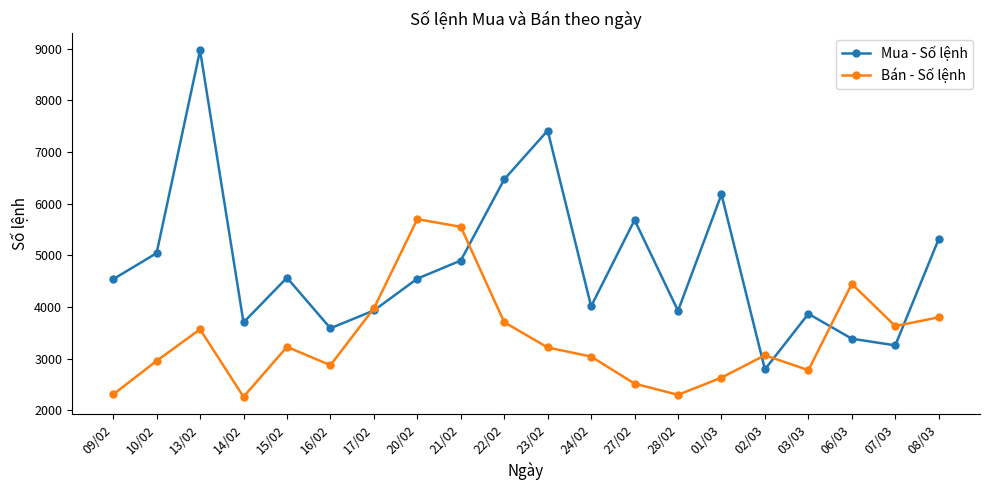

What is the label of the 18th point from the right?

13/02